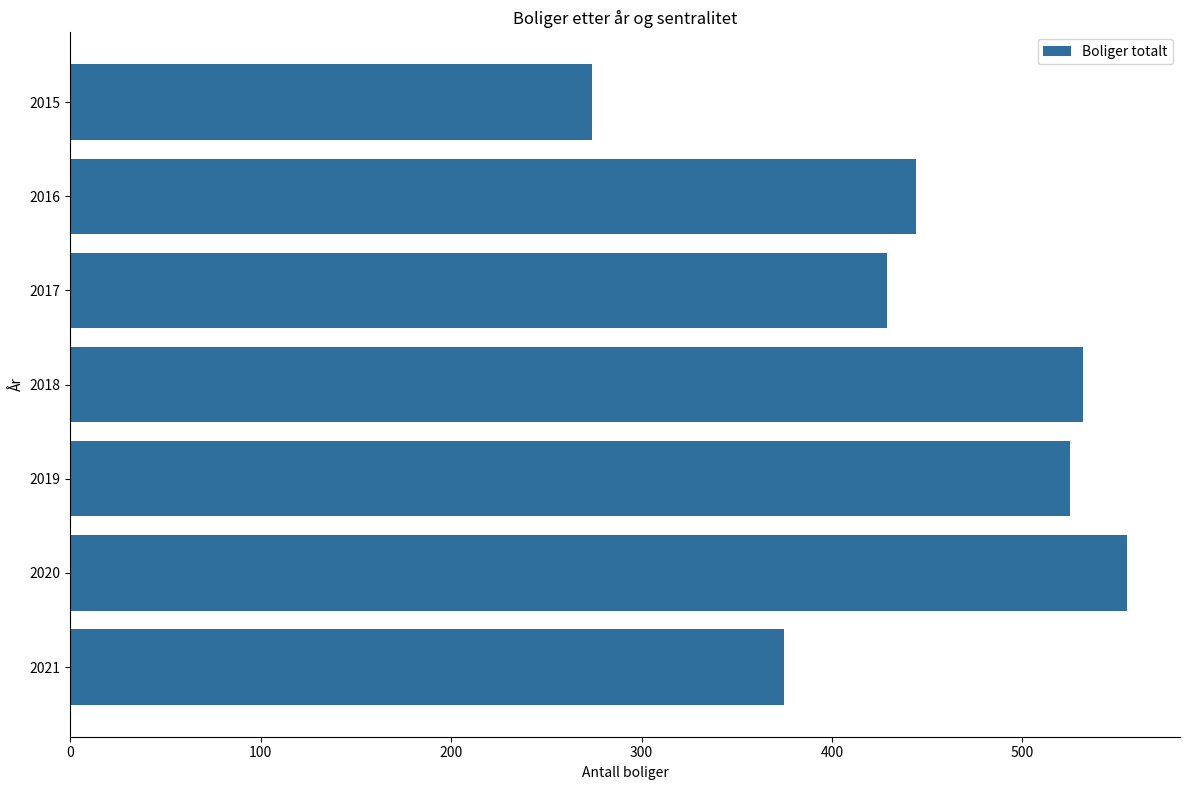

Reading bottom to top, extract all data points from this chart.

375	555	525	532	429	444	274